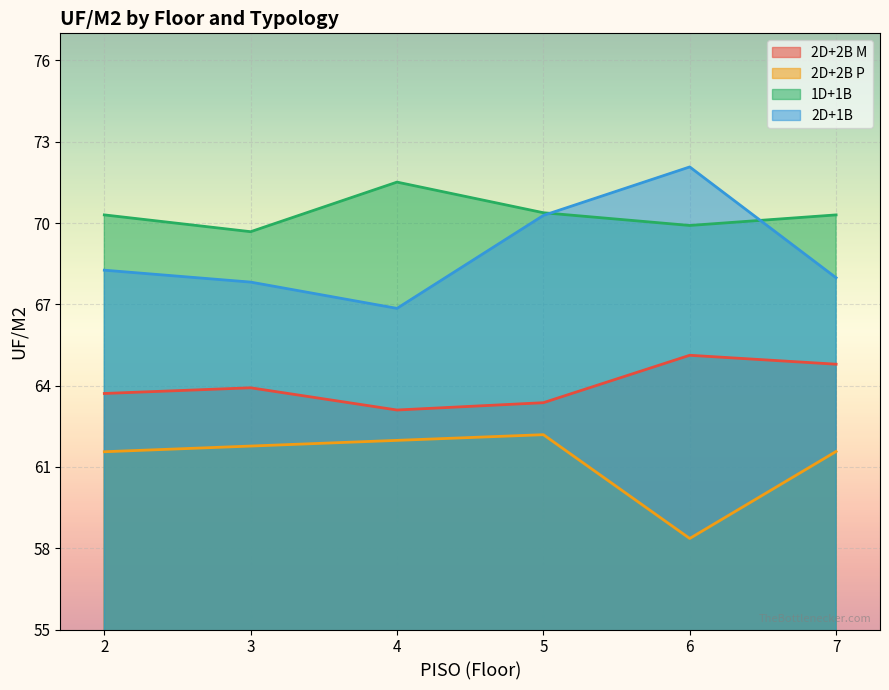

What is the average value of the 2D+2B M series?

64.0